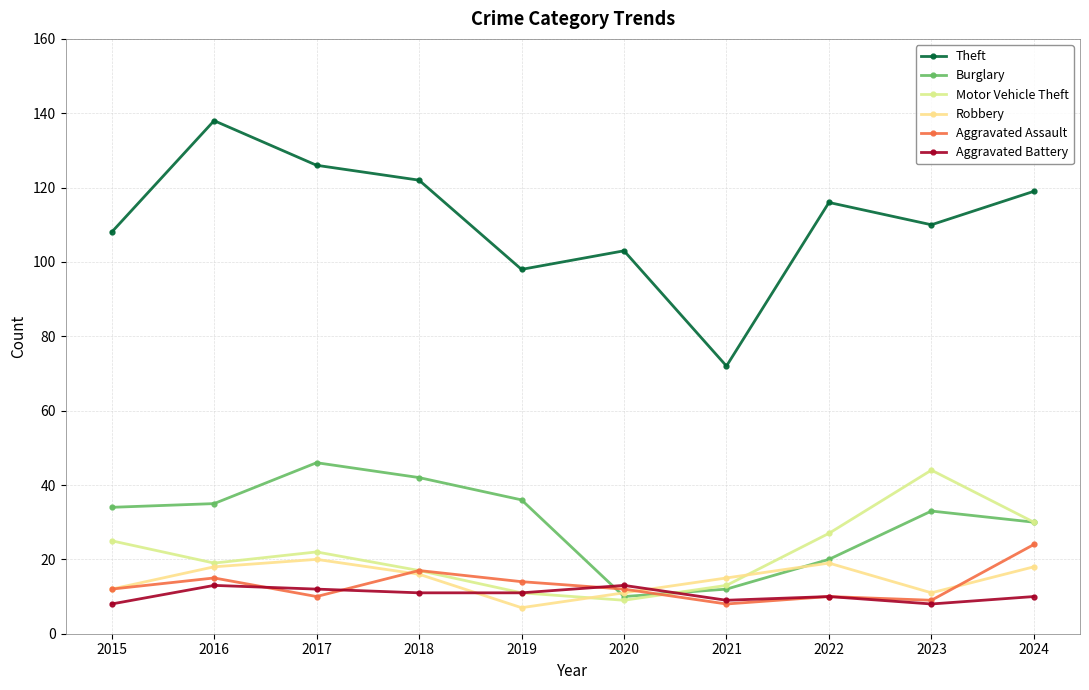

The value of Theft at 2021 is 72. True or false?

True